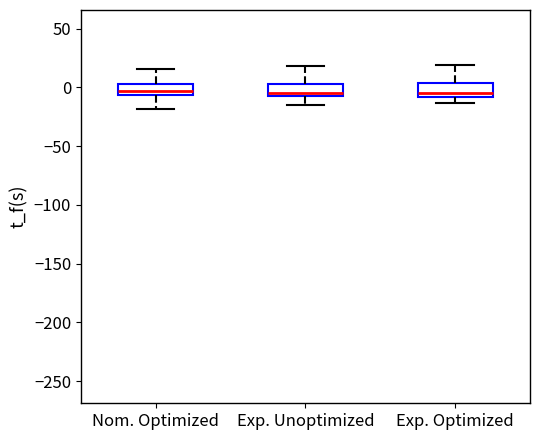

Where does the lower whisker of the box for Exp. Optimized end on the y-axis? The values are not printed on the chart, so give them approximately, as read against the axis.

-15